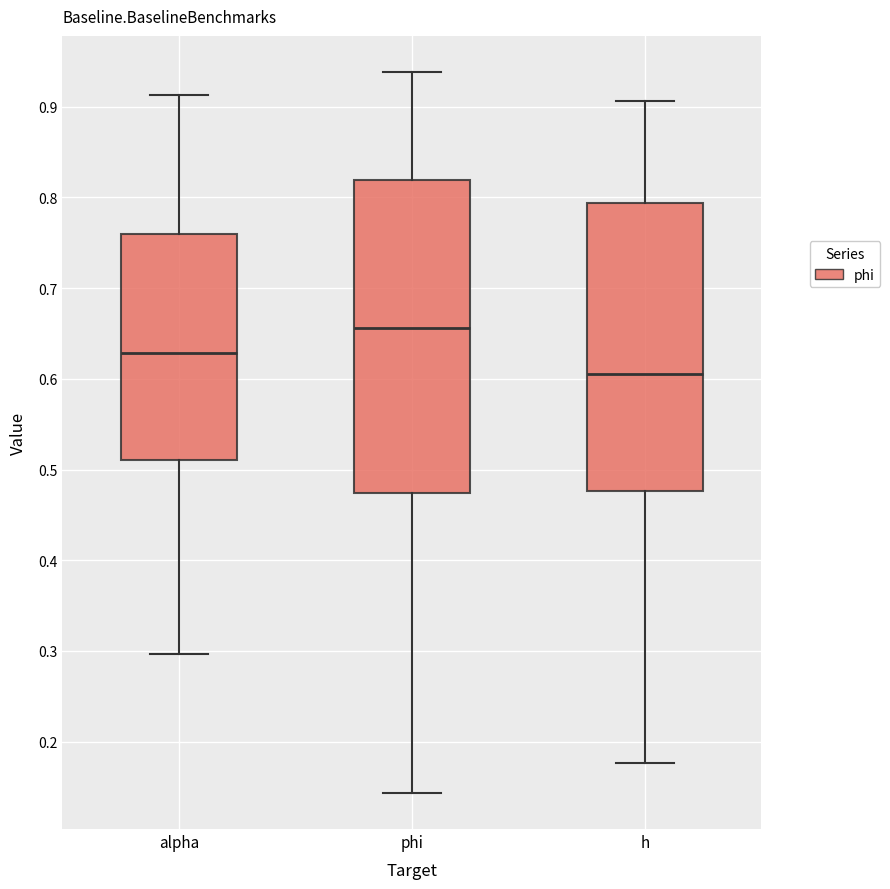

Reading left to right, read every box against the y-axis: the position of its median line, the range the box covers, and the ends of its whiskers. The values are not printed on the chart, so give them approximately, as read against the axis.

alpha: median 0.63, box 0.51 to 0.76, whiskers 0.30 to 0.91
phi: median 0.66, box 0.47 to 0.82, whiskers 0.14 to 0.94
h: median 0.61, box 0.48 to 0.79, whiskers 0.18 to 0.91